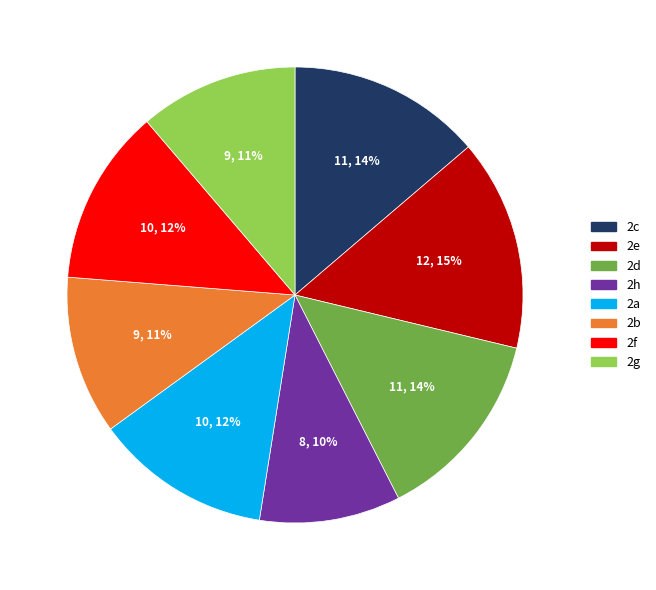

The 2e slice represents 15% of the pie. True or false?

True